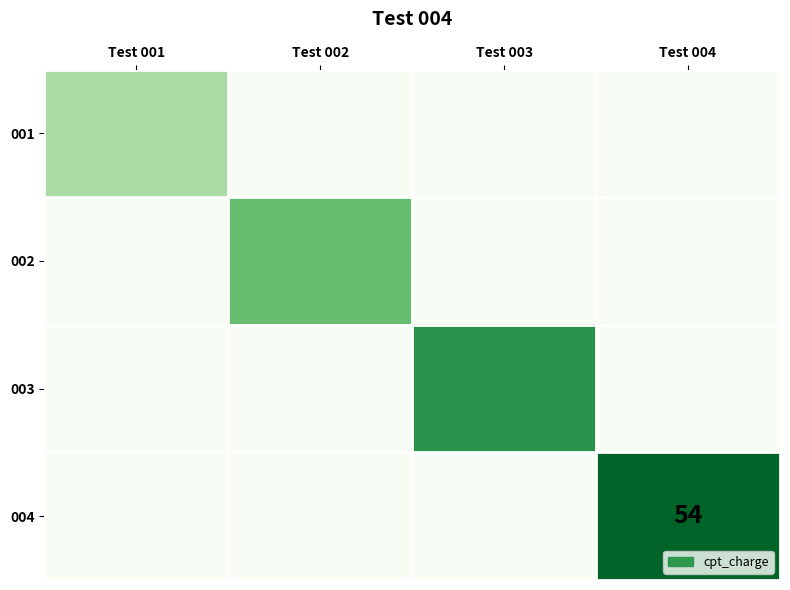

The 004 series shows 54 at Test 004. True or false?

True